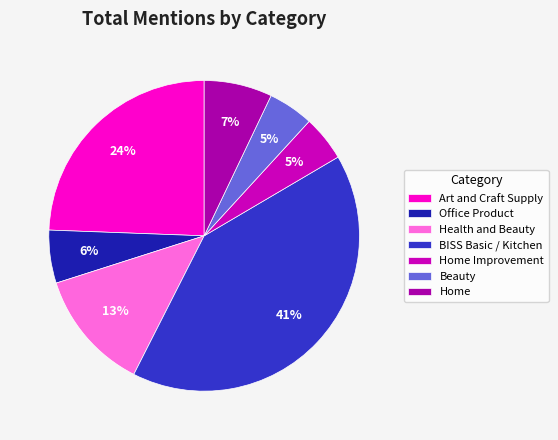

How many slices are in this pie chart?

7